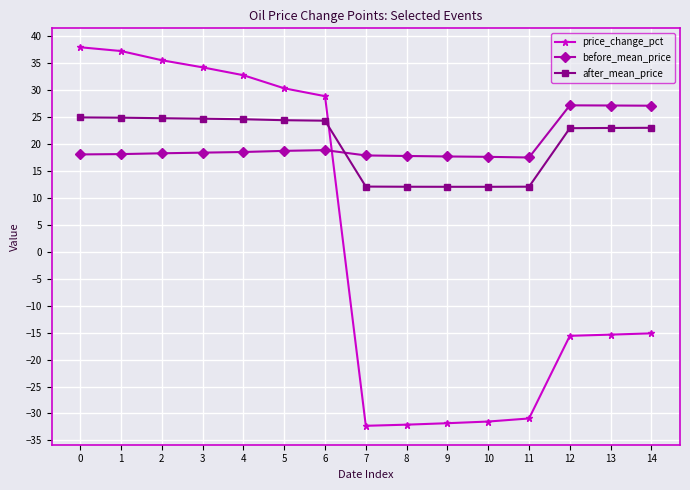

How many positive values does the price_change_pct series have?

7